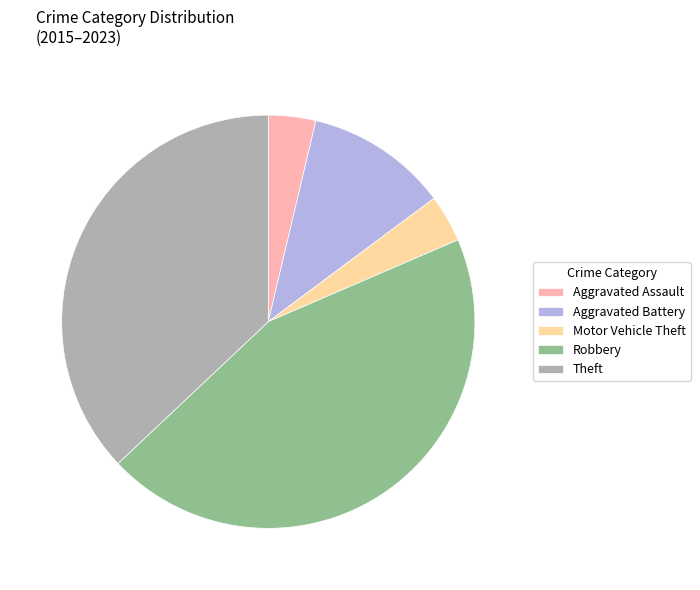

What is the largest slice in the pie chart?

Robbery